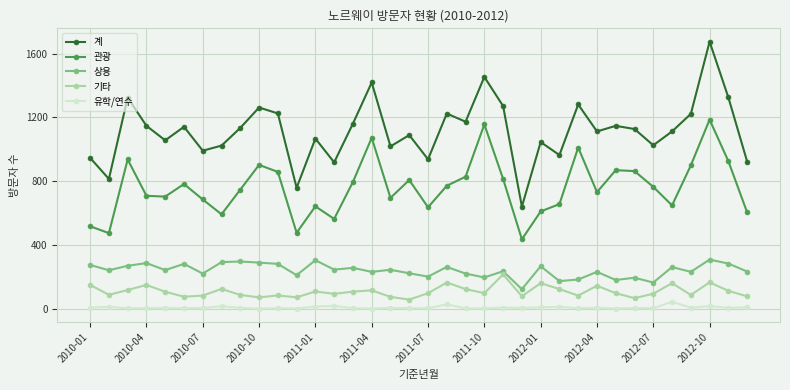

What is the difference between the maximum and second lowest values in the 계 series?

917